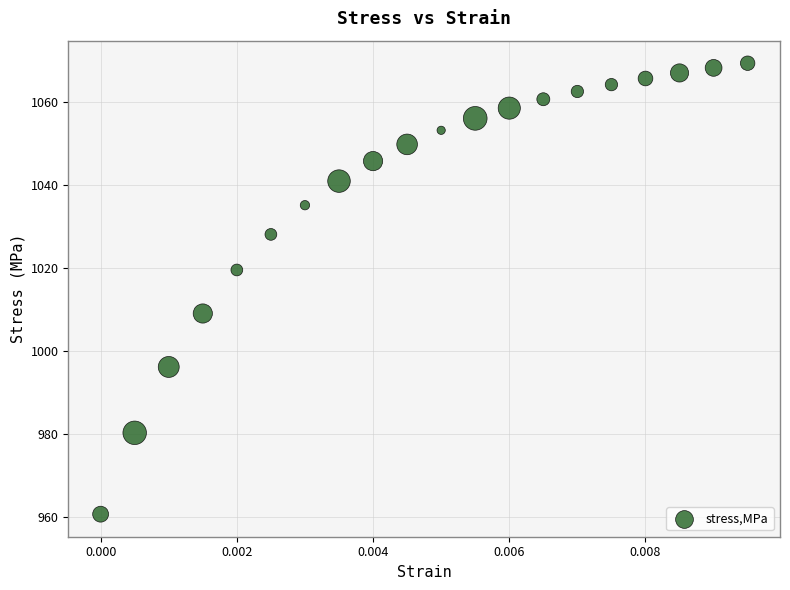

What is the range of Y values (max minus min)?

108.6